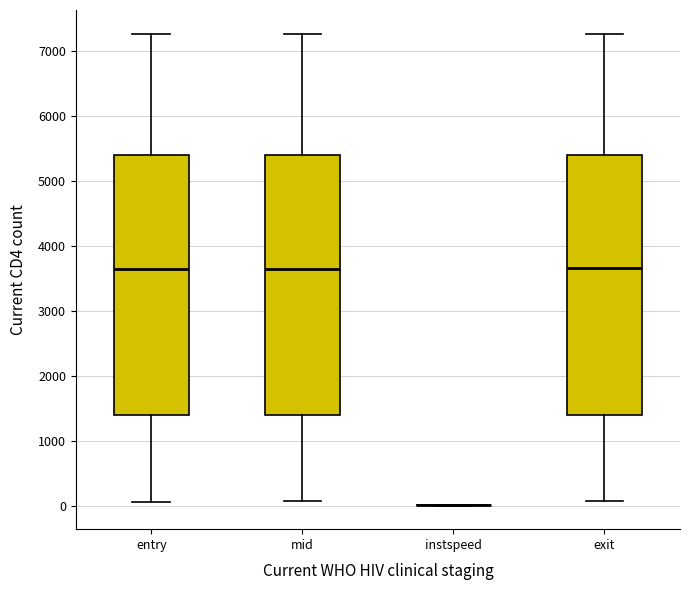

Where does the upper whisker of the box for entry end on the y-axis? The values are not printed on the chart, so give them approximately, as read against the axis.

7300